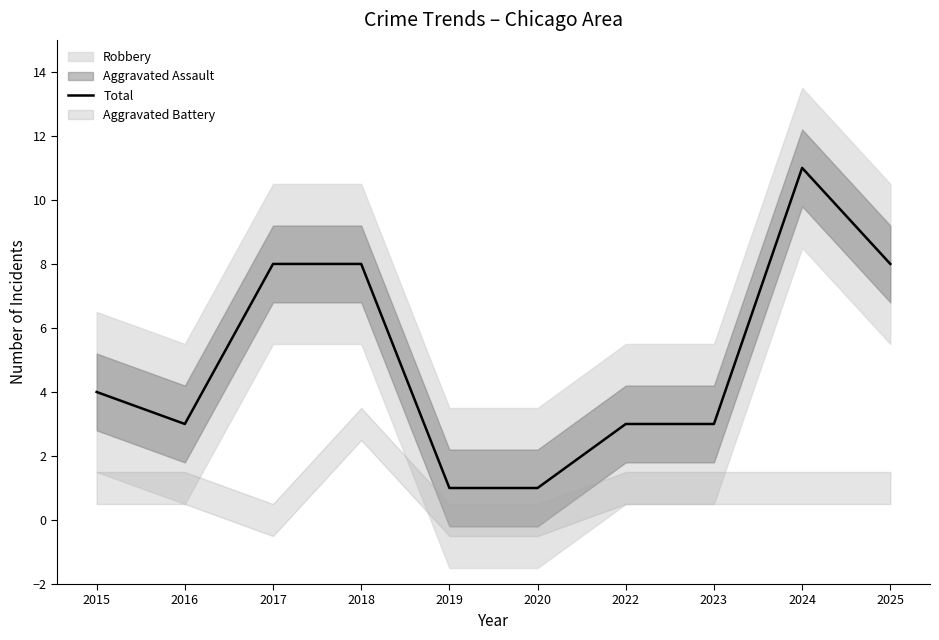

Is it true that the value at 2020 is 1?

True